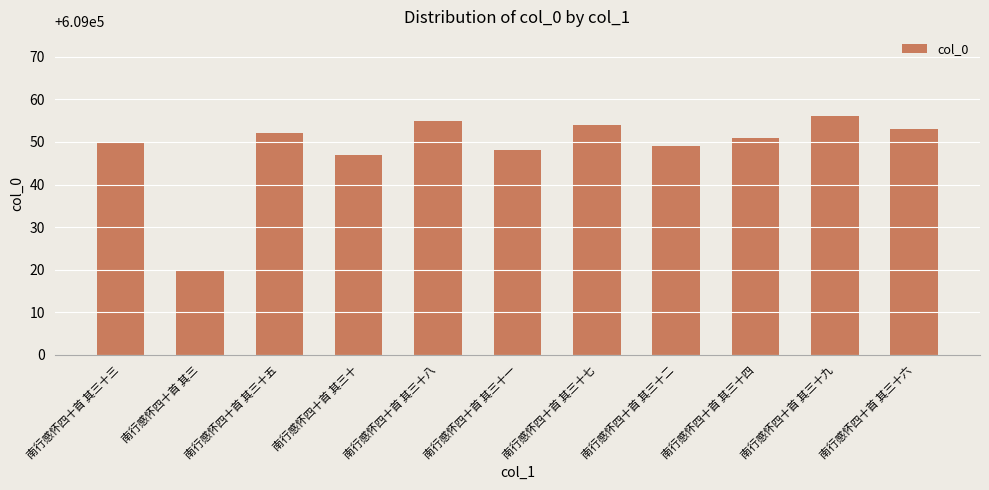

Between 南行感怀四十首 其三十一 and 南行感怀四十首 其三十三, which is larger?

南行感怀四十首 其三十三